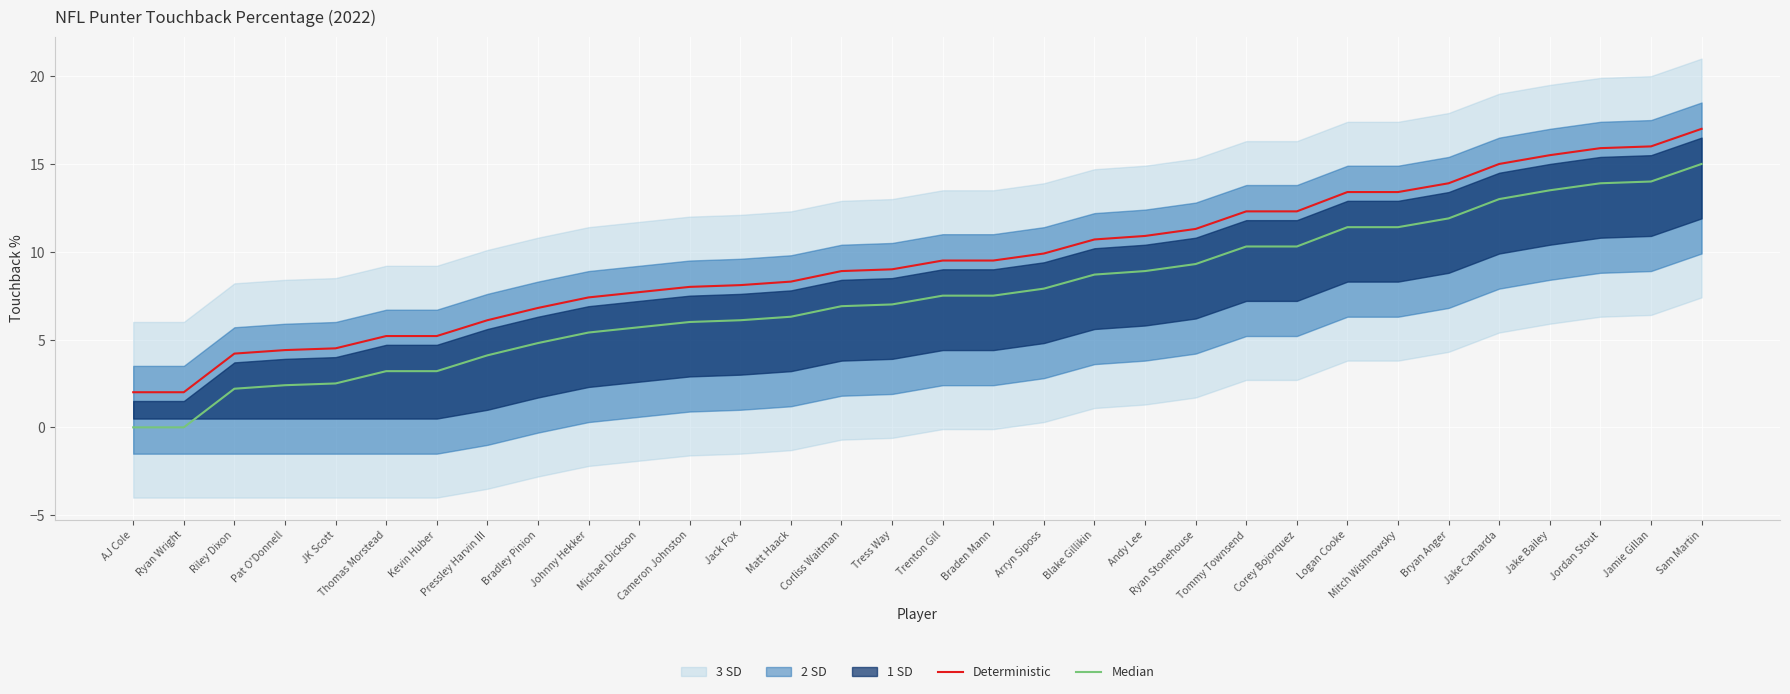

True or false: Median and Deterministic intersect in this chart.

False